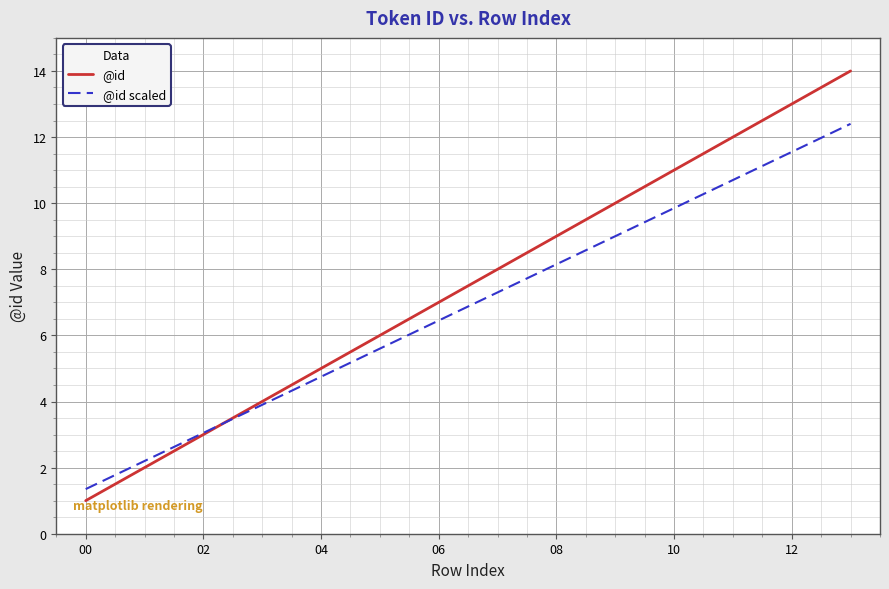

What are all the series names shown in the legend?

@id, @id scaled